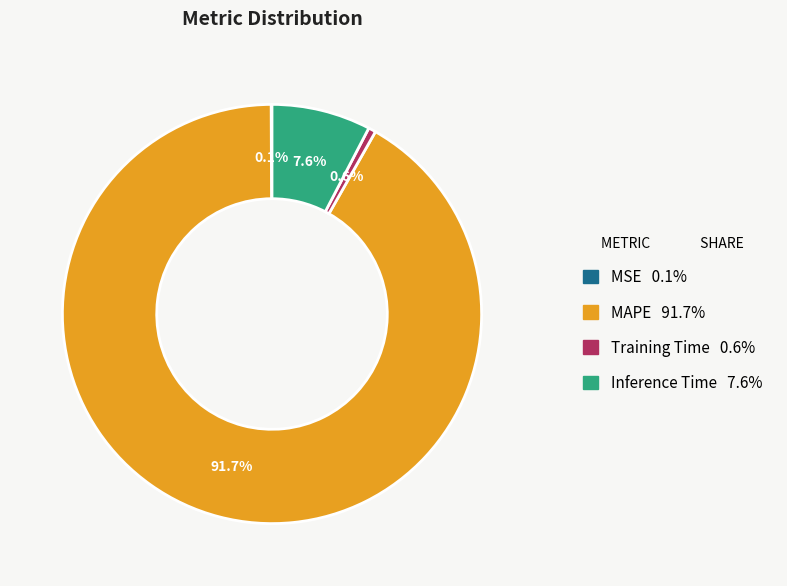

True or false: MAPE accounts for 99% of the total.

False